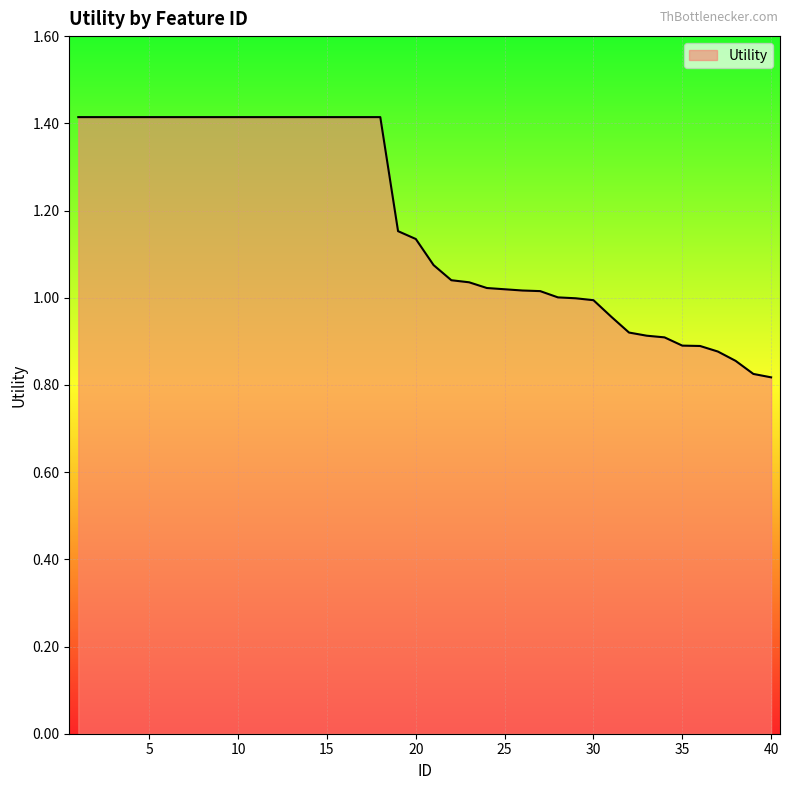

What is the difference between the maximum and minimum values?

0.6